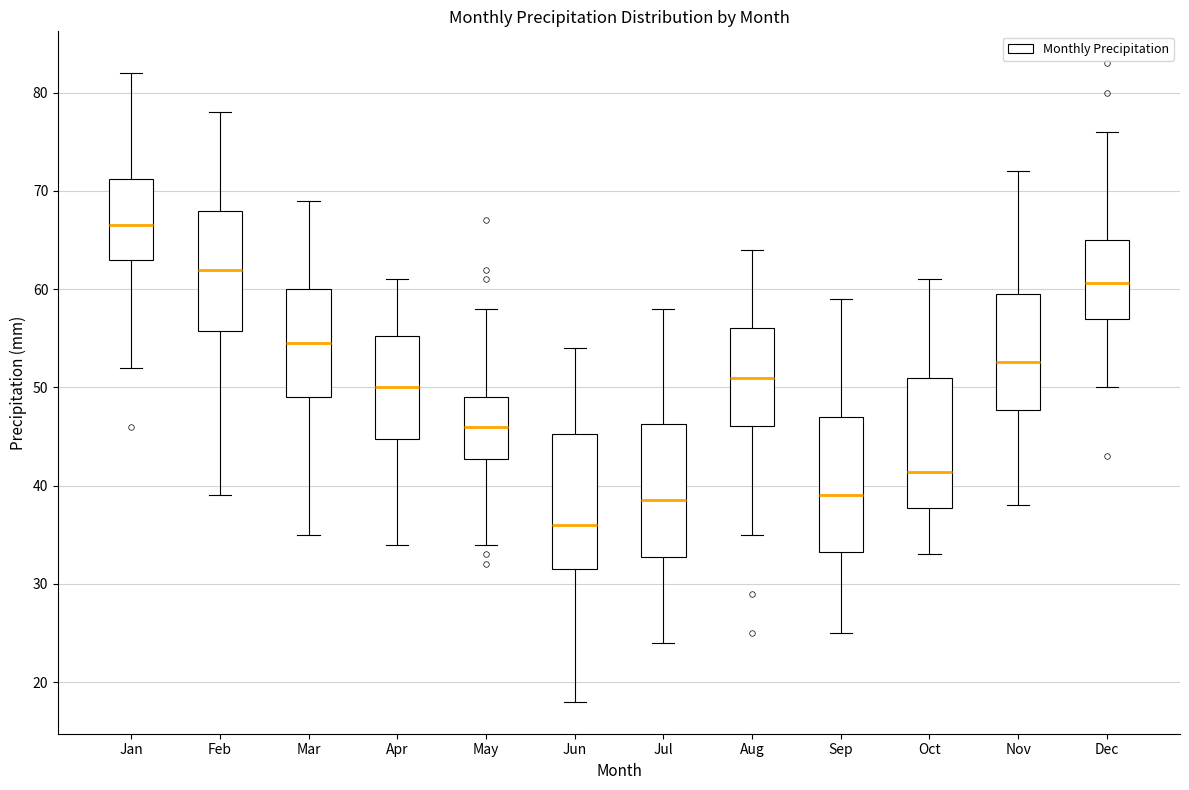

Reading left to right, read every box against the y-axis: the position of its median line, the range the box covers, and the ends of its whiskers. The values are not printed on the chart, so give them approximately, as read against the axis.

Jan: median 67, box 63 to 71, whiskers 52 to 82
Feb: median 62, box 56 to 68, whiskers 39 to 78
Mar: median 55, box 49 to 60, whiskers 35 to 69
Apr: median 50, box 45 to 55, whiskers 34 to 61
May: median 46, box 43 to 49, whiskers 34 to 58
Jun: median 36, box 32 to 45, whiskers 18 to 54
Jul: median 39, box 33 to 46, whiskers 24 to 58
Aug: median 51, box 46 to 56, whiskers 35 to 64
Sep: median 39, box 33 to 47, whiskers 25 to 59
Oct: median 41, box 38 to 51, whiskers 33 to 61
Nov: median 53, box 48 to 60, whiskers 38 to 72
Dec: median 61, box 57 to 65, whiskers 50 to 76